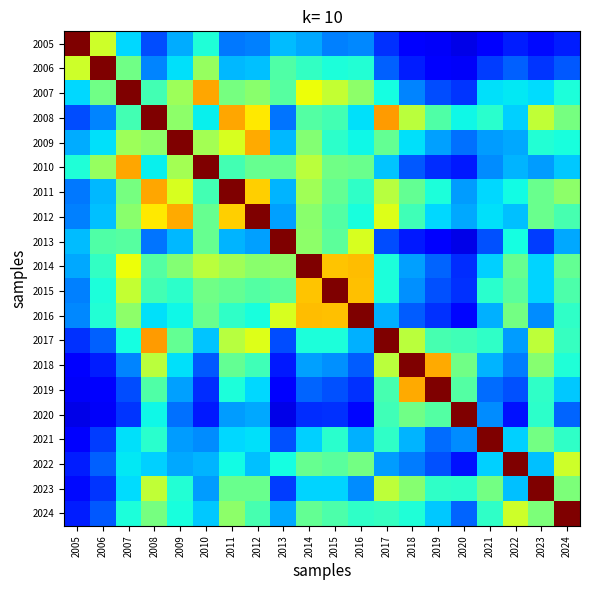

At which category does the chart reach its minimum across all series?

2020